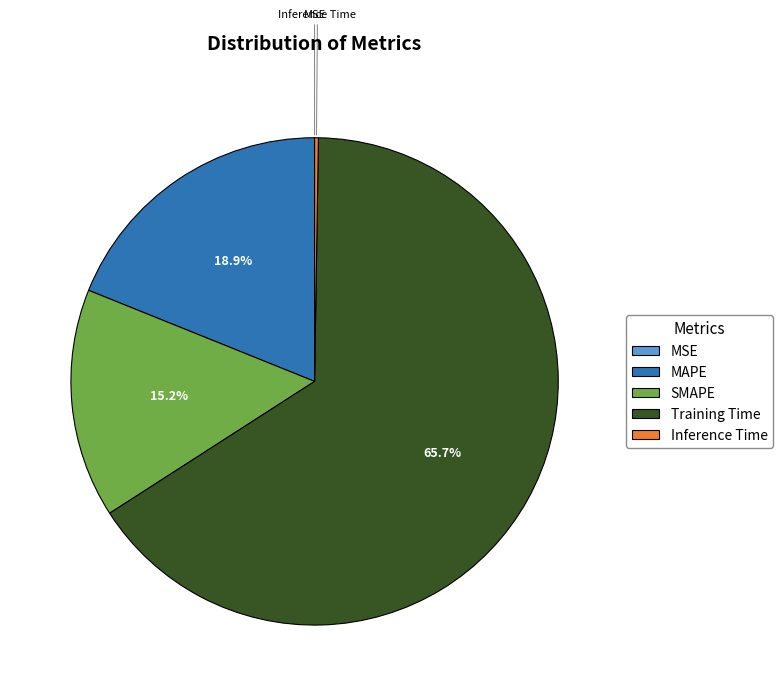

What percentage is NOT represented by MAPE?

81.1%